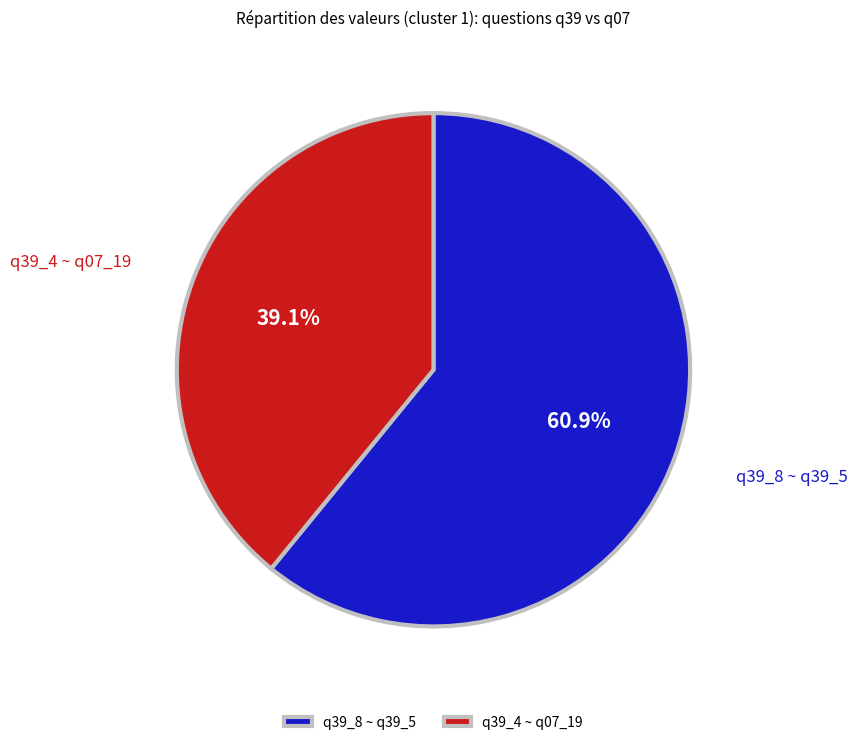

Rank the categories by value from highest to lowest.

q39_8 ~ q39_5, q39_4 ~ q07_19